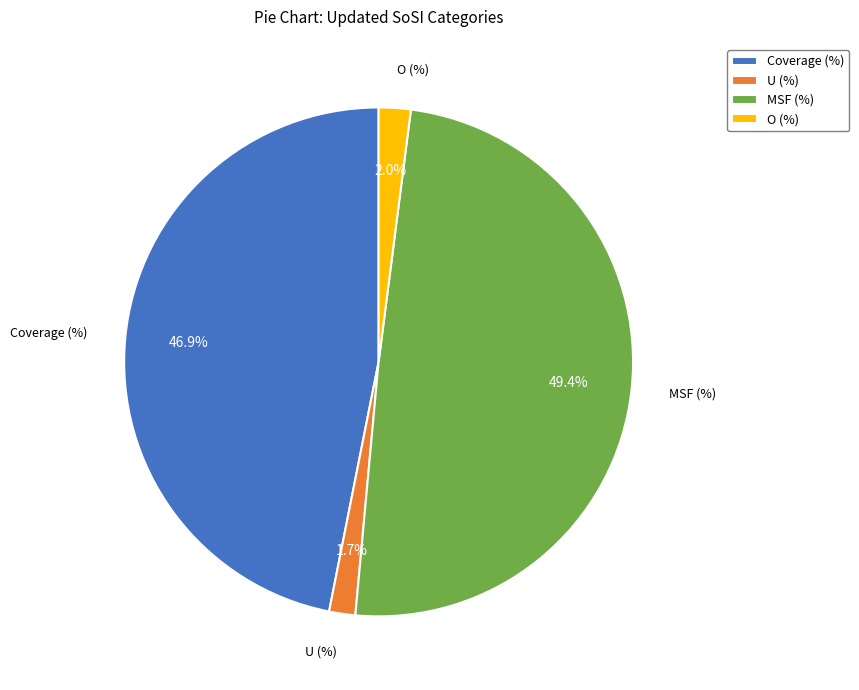

Which category has the biggest portion of the pie?

MSF (%)